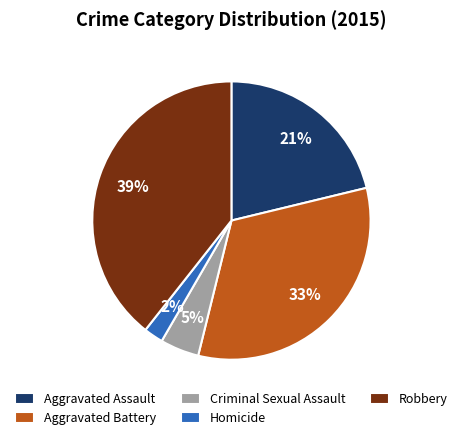

Between Aggravated Battery and Homicide, which is larger?

Aggravated Battery